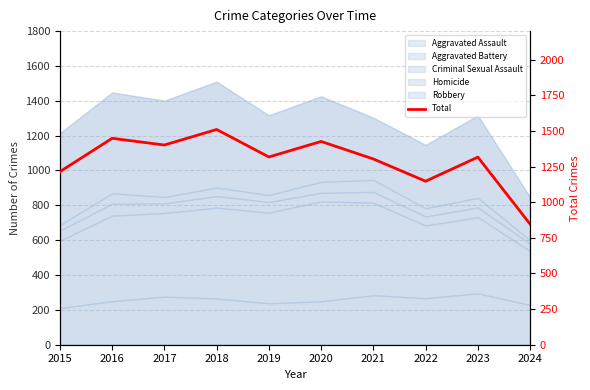

What is the change in value from 2020 to 2023?

-110